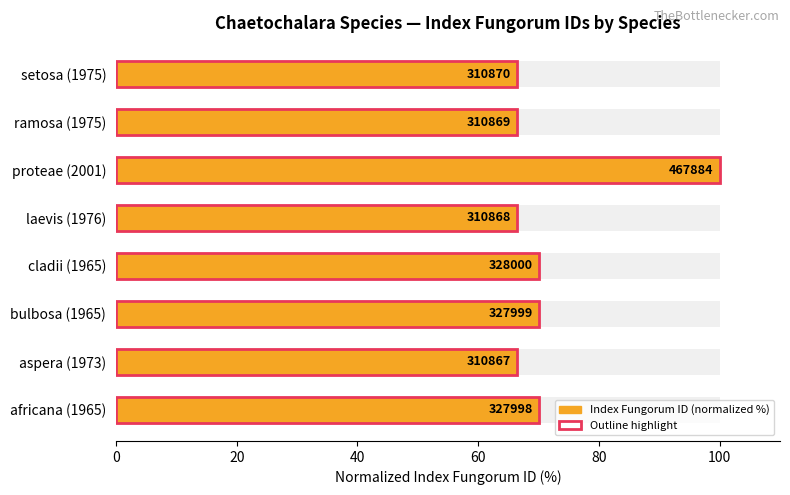

Is it true that the value at africana (1965) is 70.1?

True